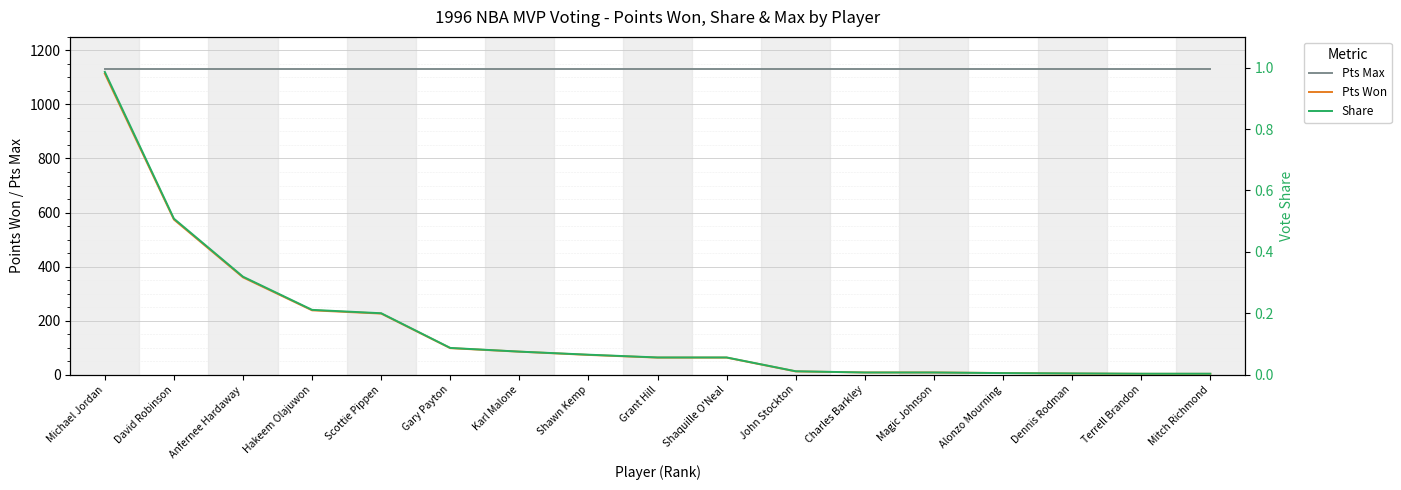

Reading left to right, list all the values displayed in this chart.

Pts Max: Michael Jordan=1130.0	David Robinson=1130.0	Anfernee Hardaway=1130.0	Hakeem Olajuwon=1130.0	Scottie Pippen=1130.0	Gary Payton=1130.0	Karl Malone=1130.0	Shawn Kemp=1130.0	Grant Hill=1130.0	Shaquille O'Neal=1130.0	John Stockton=1130.0	Charles Barkley=1130.0	Magic Johnson=1130.0	Alonzo Mourning=1130.0	Dennis Rodman=1130.0	Terrell Brandon=1130.0	Mitch Richmond=1130.0
Pts Won: Michael Jordan=1114.0	David Robinson=574.0	Anfernee Hardaway=360.0	Hakeem Olajuwon=238.0	Scottie Pippen=226.0	Gary Payton=98.0	Karl Malone=85.0	Shawn Kemp=73.0	Grant Hill=63.0	Shaquille O'Neal=63.0	John Stockton=12.0	Charles Barkley=8.0	Magic Johnson=8.0	Alonzo Mourning=6.0	Dennis Rodman=4.0	Terrell Brandon=3.0	Mitch Richmond=3.0
Share: Michael Jordan=1.0	David Robinson=0.5	Anfernee Hardaway=0.3	Hakeem Olajuwon=0.2	Scottie Pippen=0.2	Gary Payton=0.1	Karl Malone=0.1	Shawn Kemp=0.1	Grant Hill=0.1	Shaquille O'Neal=0.1	John Stockton=0.0	Charles Barkley=0.0	Magic Johnson=0.0	Alonzo Mourning=0.0	Dennis Rodman=0.0	Terrell Brandon=0.0	Mitch Richmond=0.0